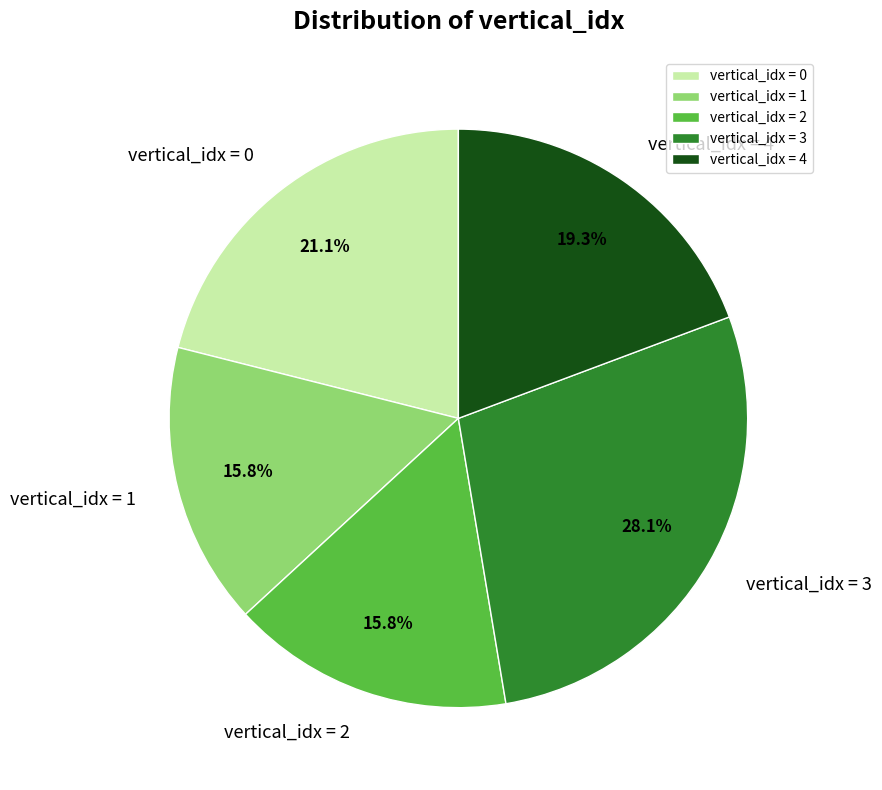

Is there a majority slice in this chart?

No